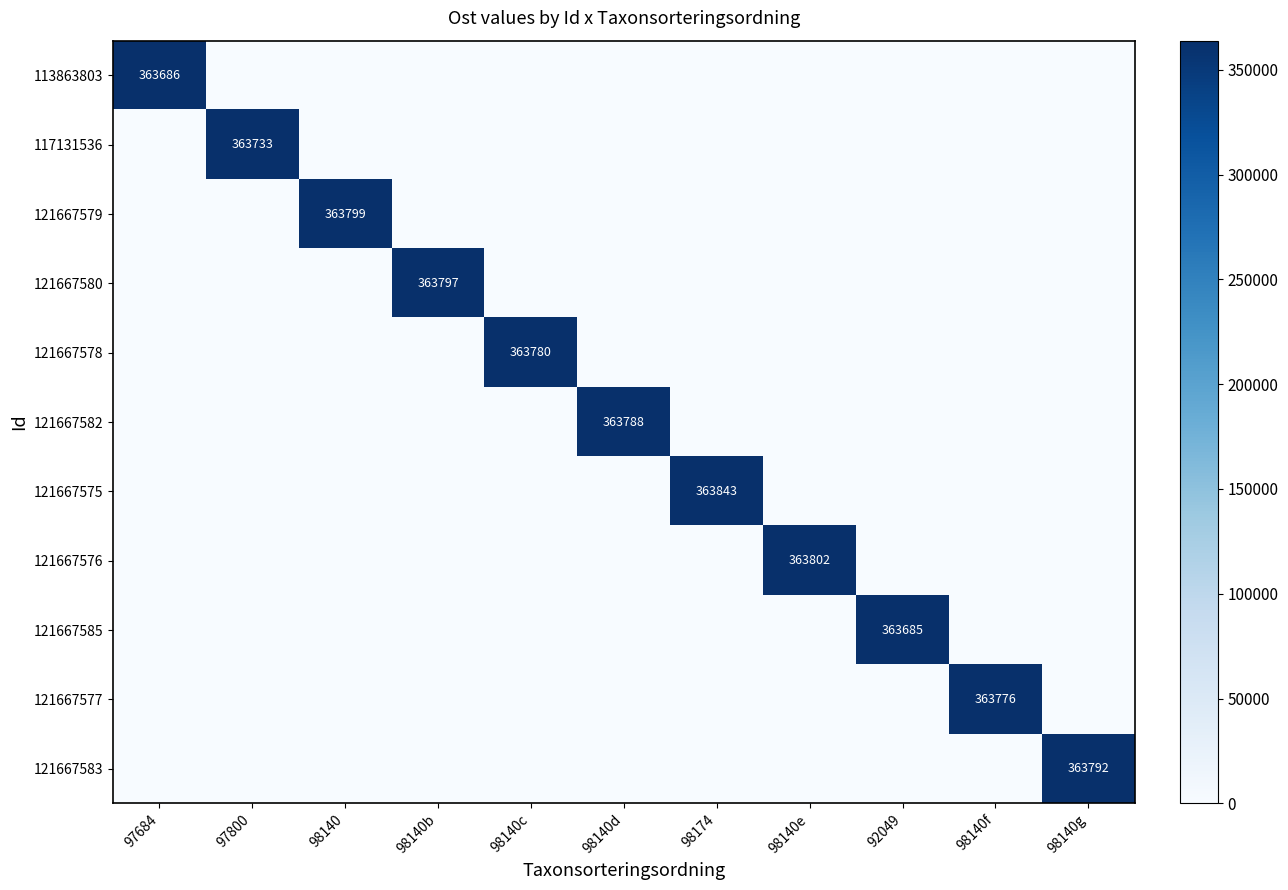

True or false: 121667582 has a value of 363788 at 98140d.

True